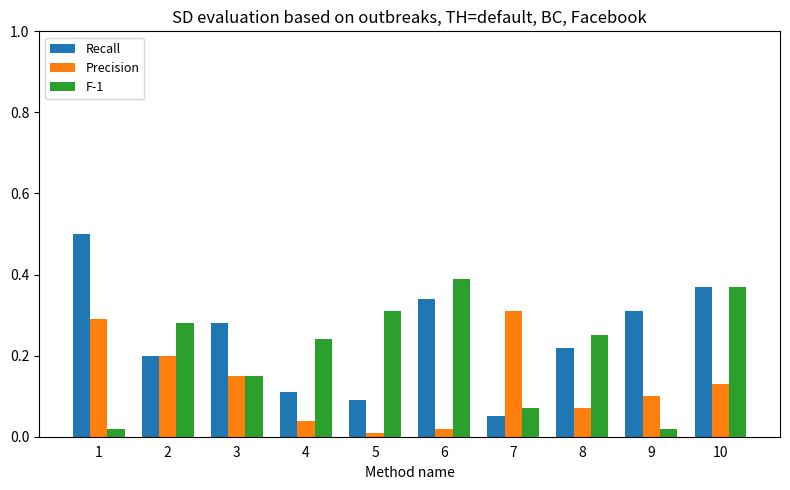

Is the value of Recall at 8 greater than the value of Precision at 6?

Yes